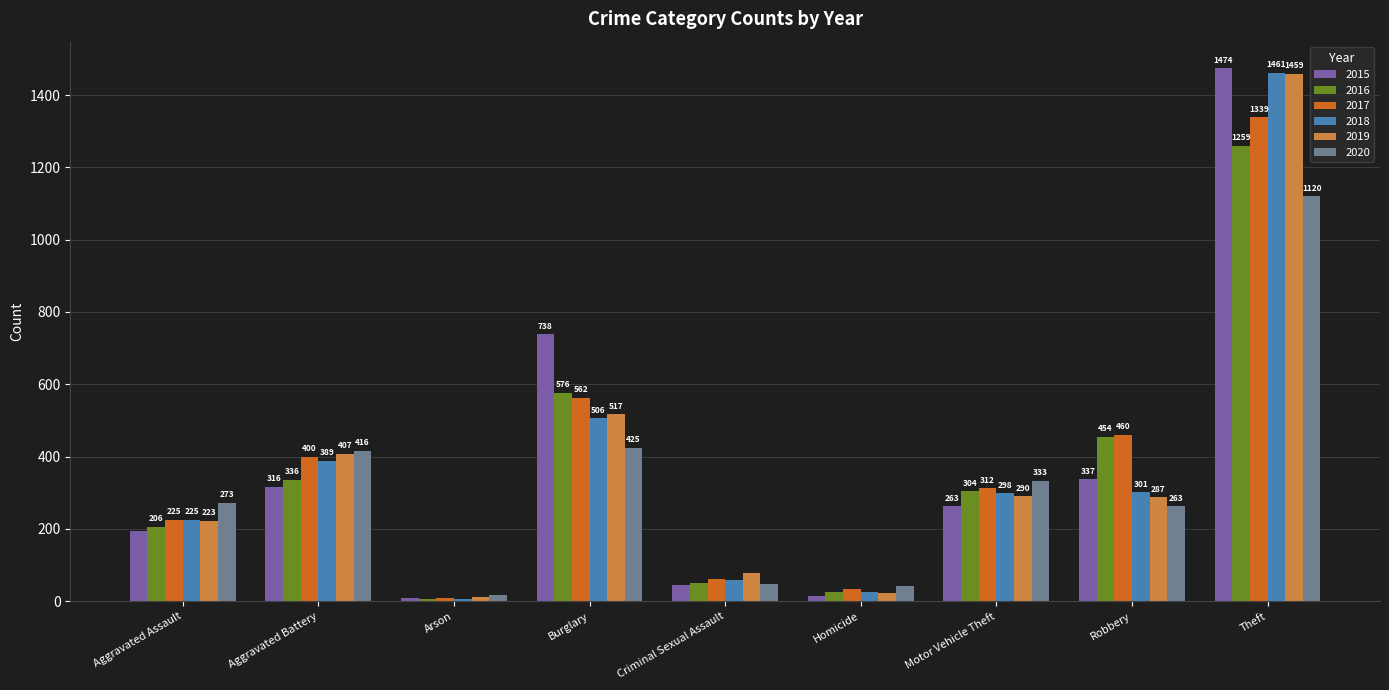

What is the sum of all 2019 values?

3294